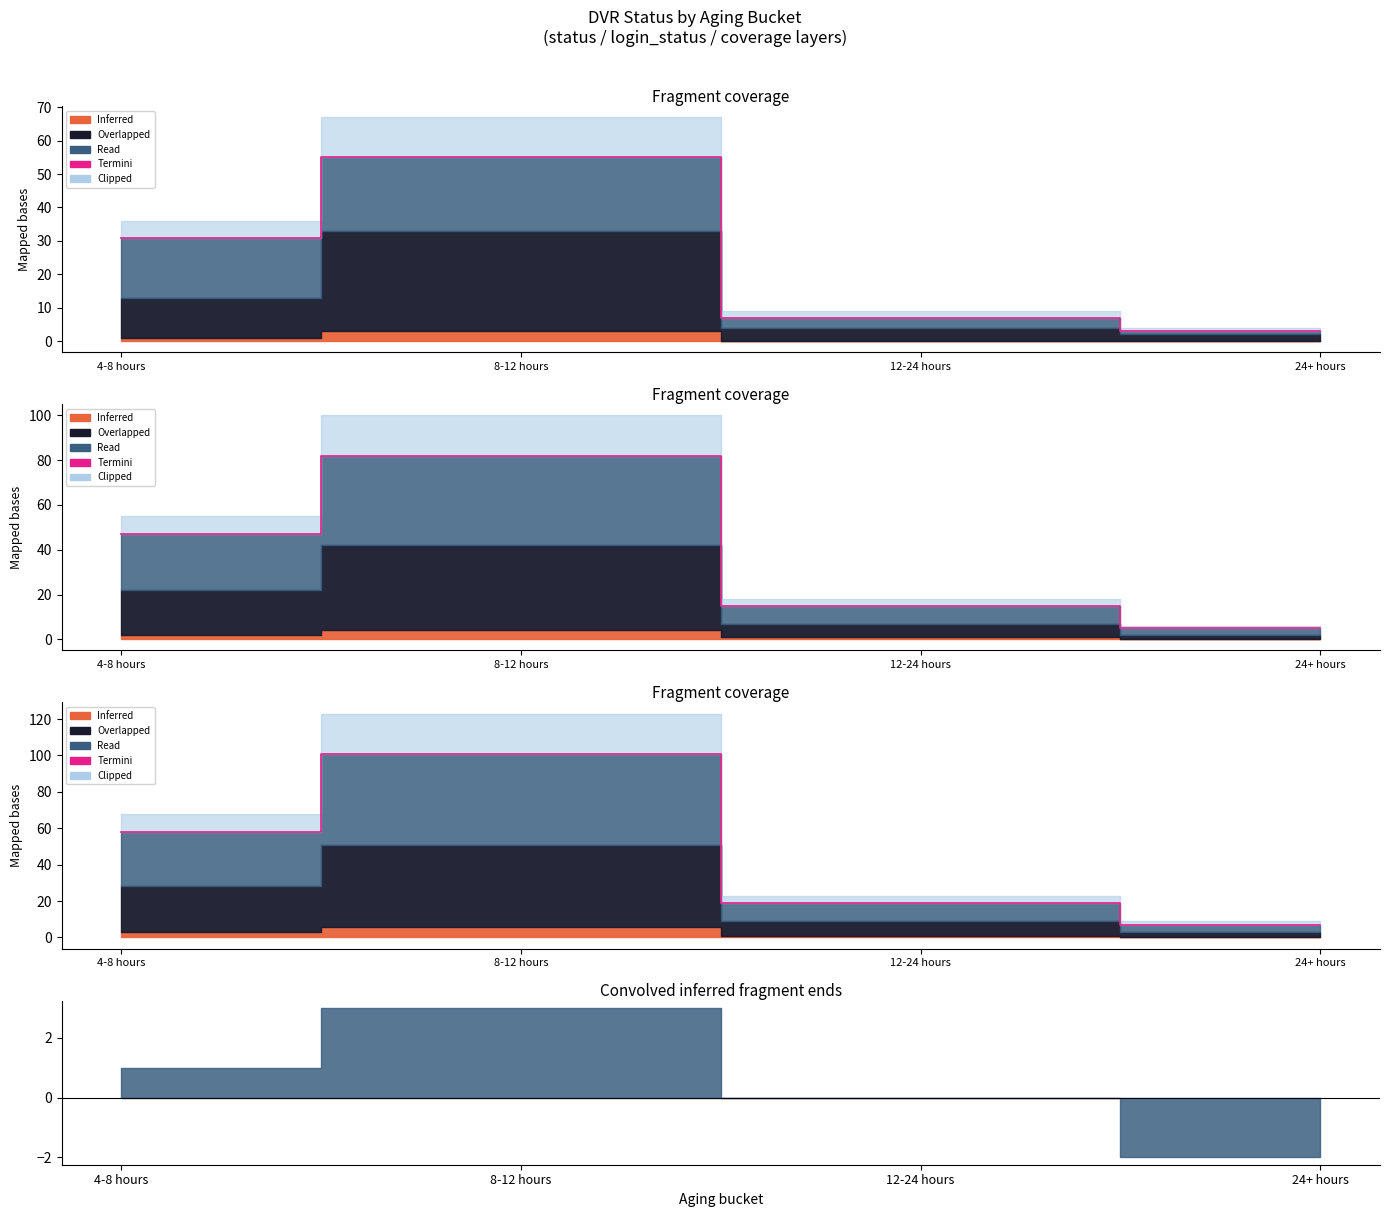

How many values are between 19 and 101?

3